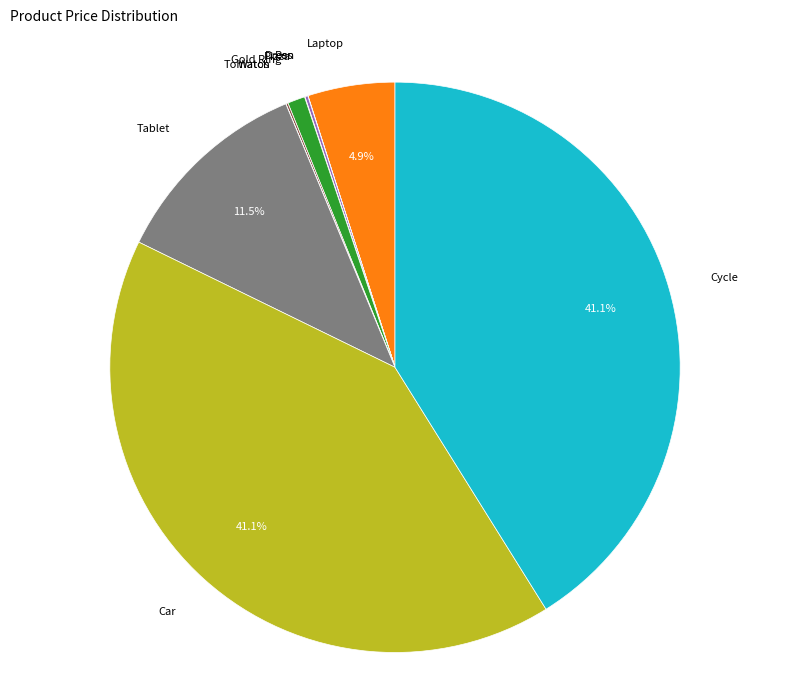

Is there any slice that represents more than half of the pie?

No